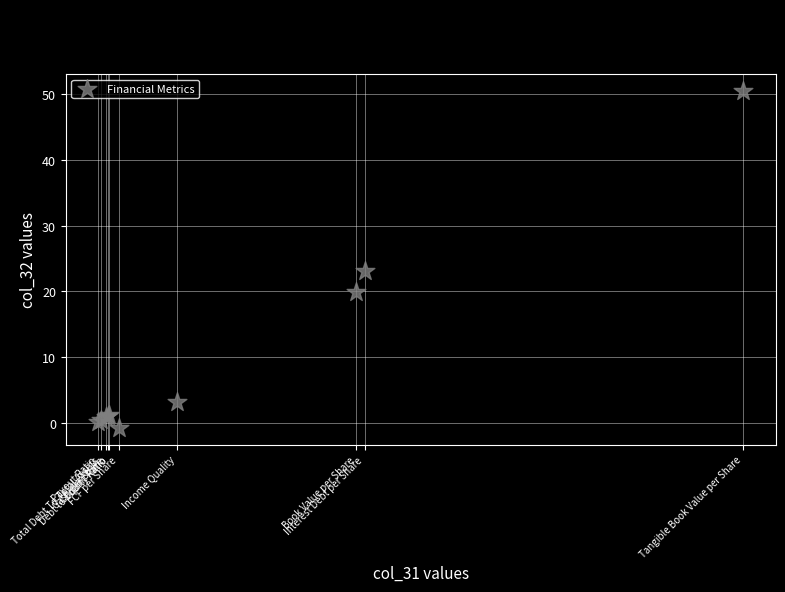

What Y value in the scatter plot is closest to 24?

23.1